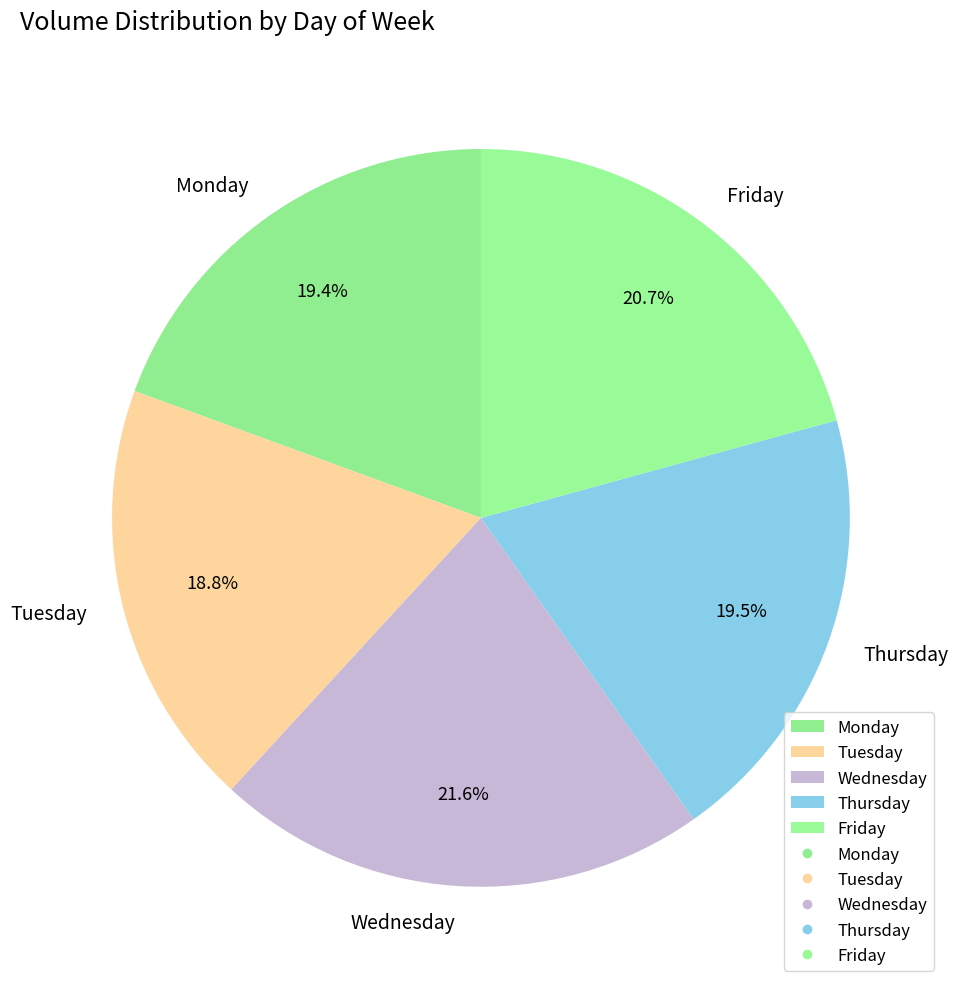

Which category has the biggest portion of the pie?

Wednesday